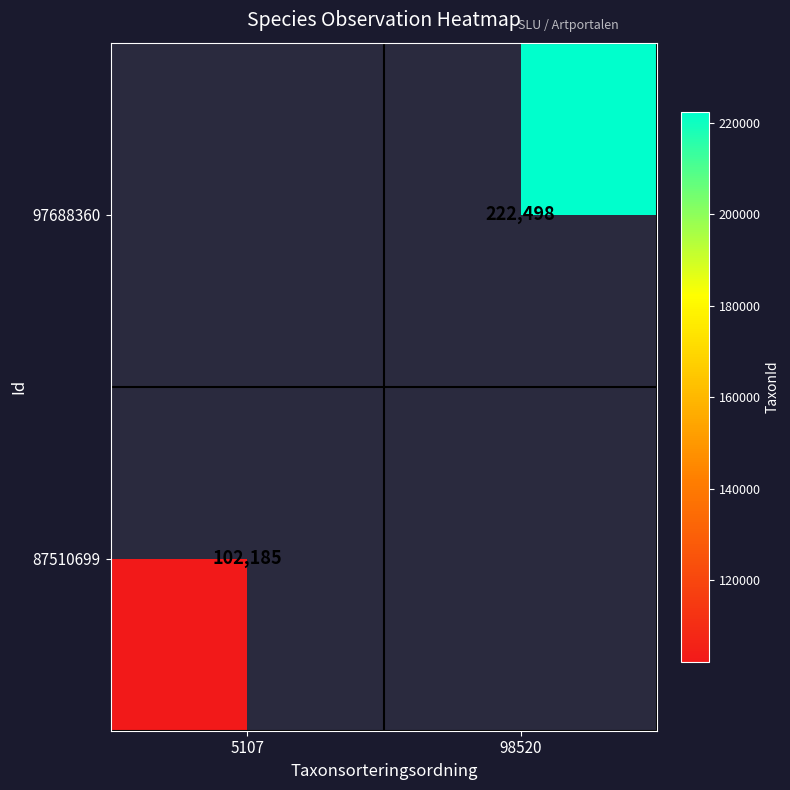

Which category has the highest value across all series?

98520